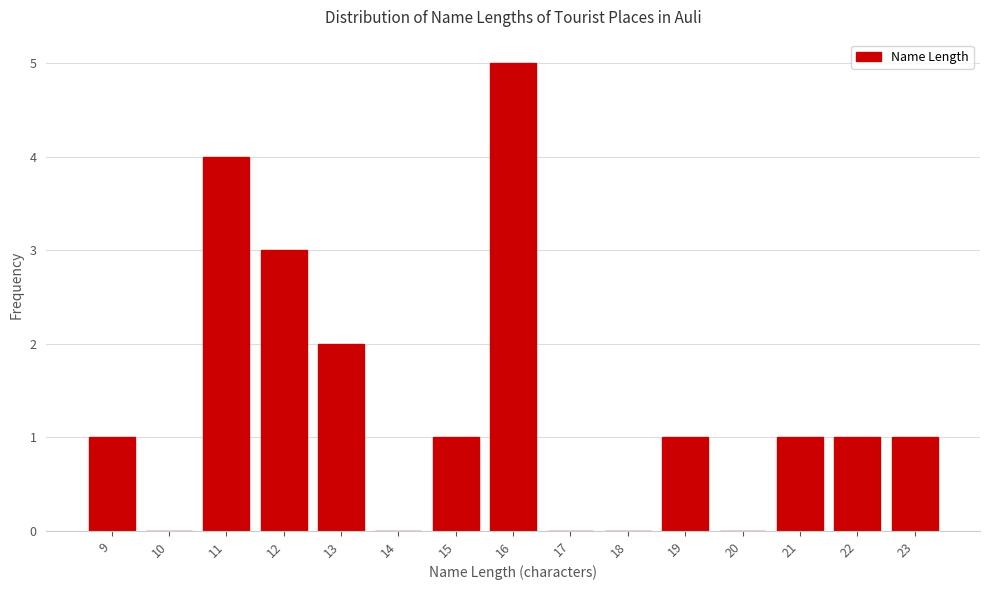

Reading right to left, transcribe all the data shown in this chart.

23=1	22=1	21=1	20=0	19=1	18=0	17=0	16=5	15=1	14=0	13=2	12=3	11=4	10=0	9=1